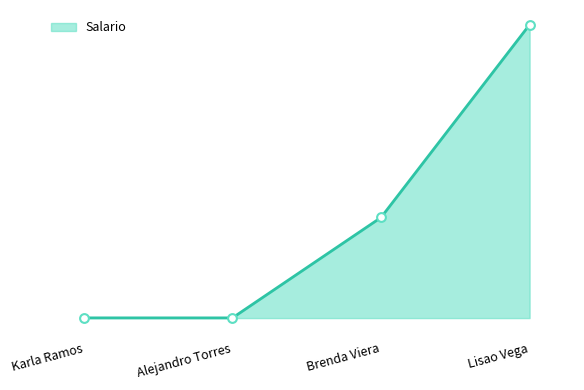

Between Brenda Viera and Lisao Vega, which is larger?

Lisao Vega